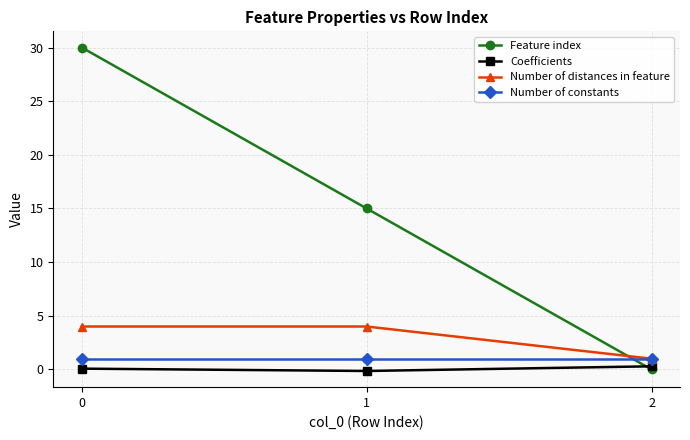

Reading right to left, list all the values displayed in this chart.

Feature index: 2=0.0	1=15.0	0=30.0
Coefficients: 2=0.3	1=-0.1	0=0.1
Number of distances in feature: 2=1.0	1=4.0	0=4.0
Number of constants: 2=1.0	1=1.0	0=1.0